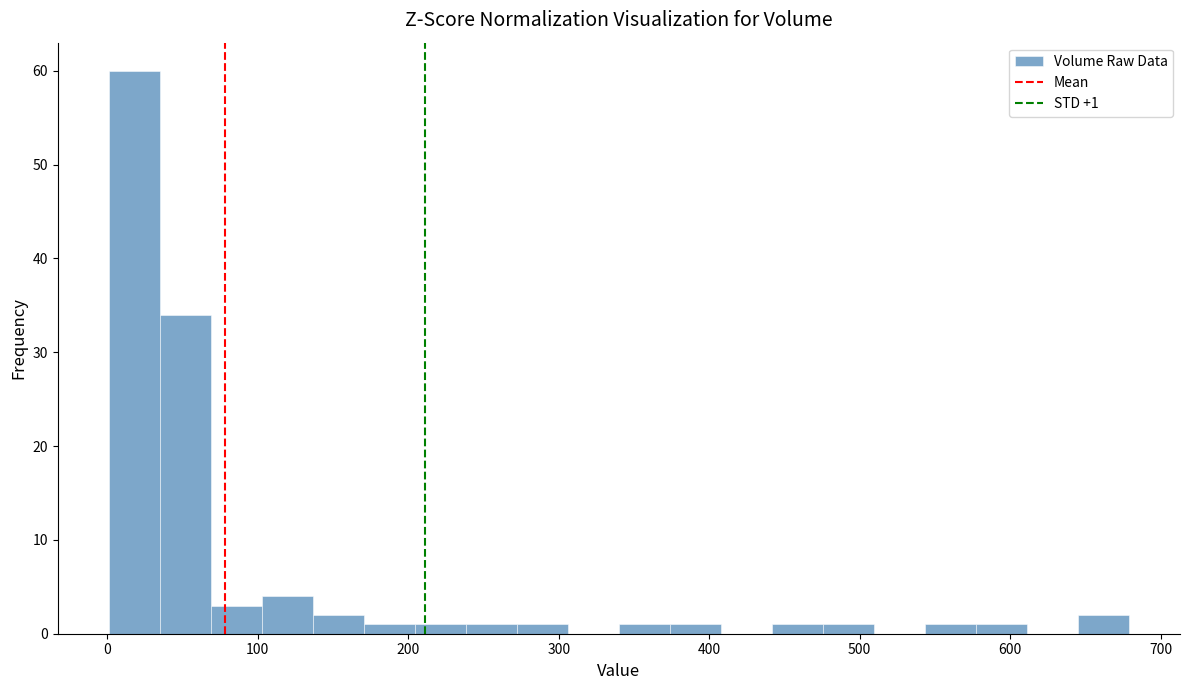

Around what value on the x-axis is the tallest bar? Give the approximate position of its centre, as read against the axis.

20